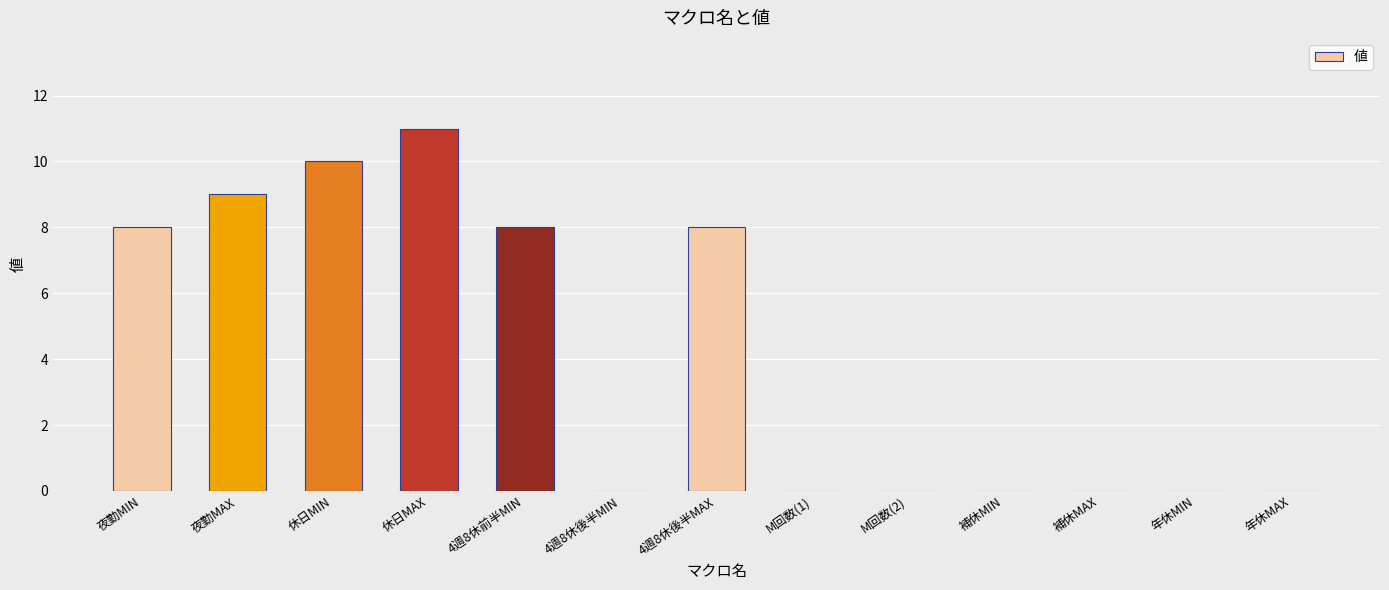

What is the sum of all values?

54